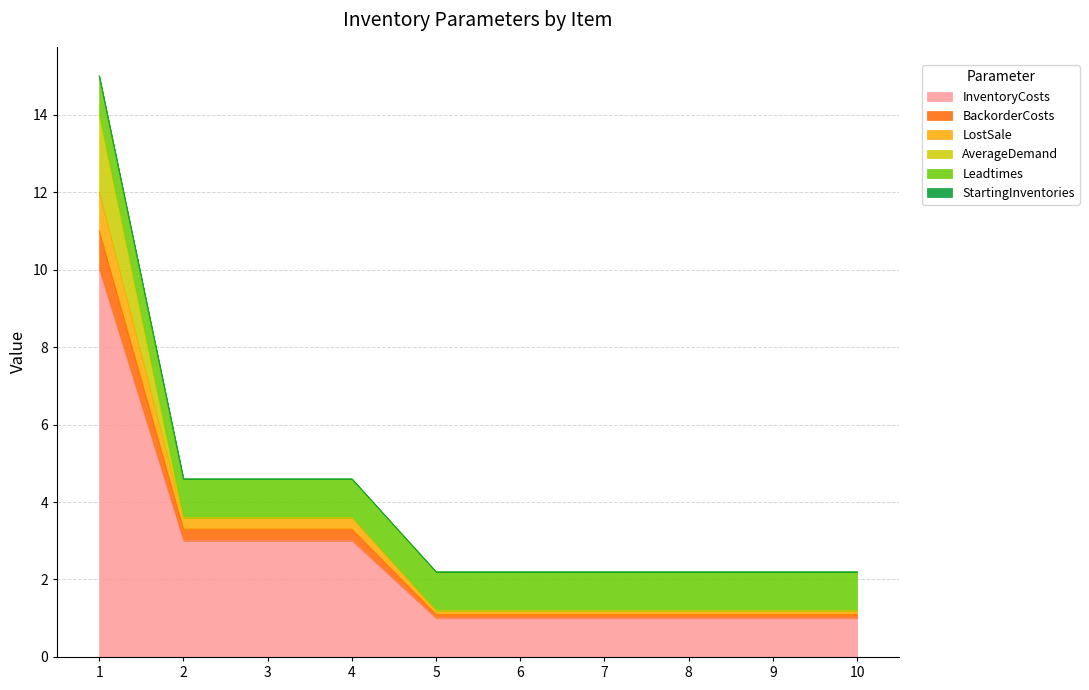

The value of LostSale at 3 is 5.7. True or false?

False